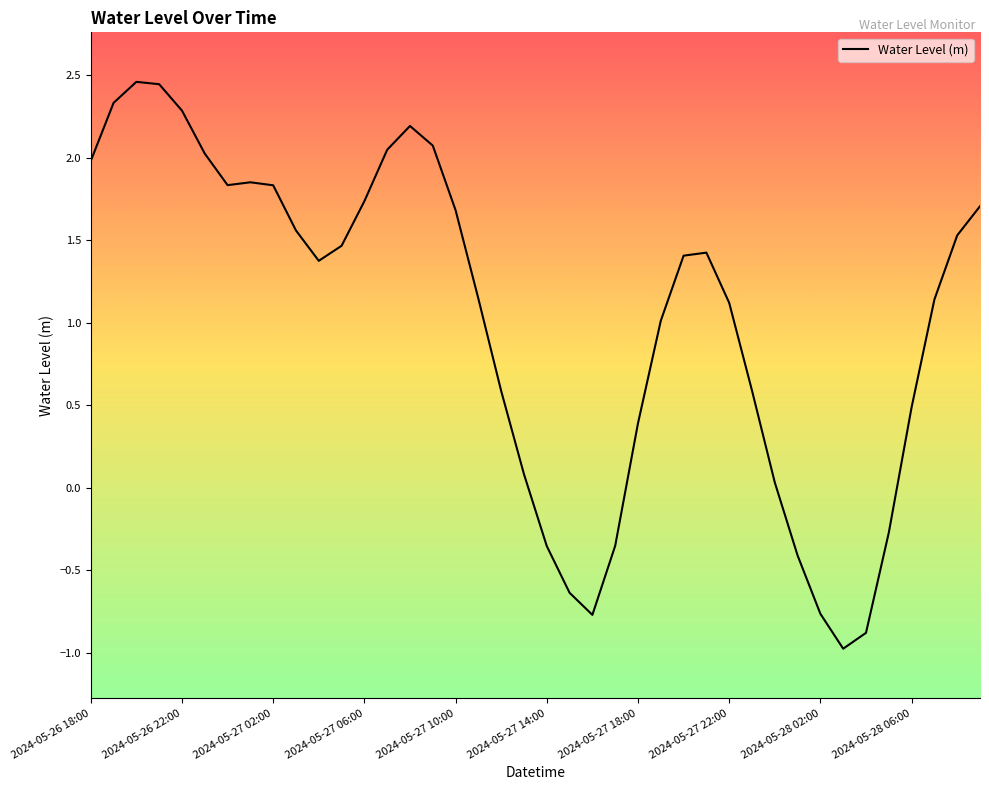

What is the greatest value displayed?

2.5